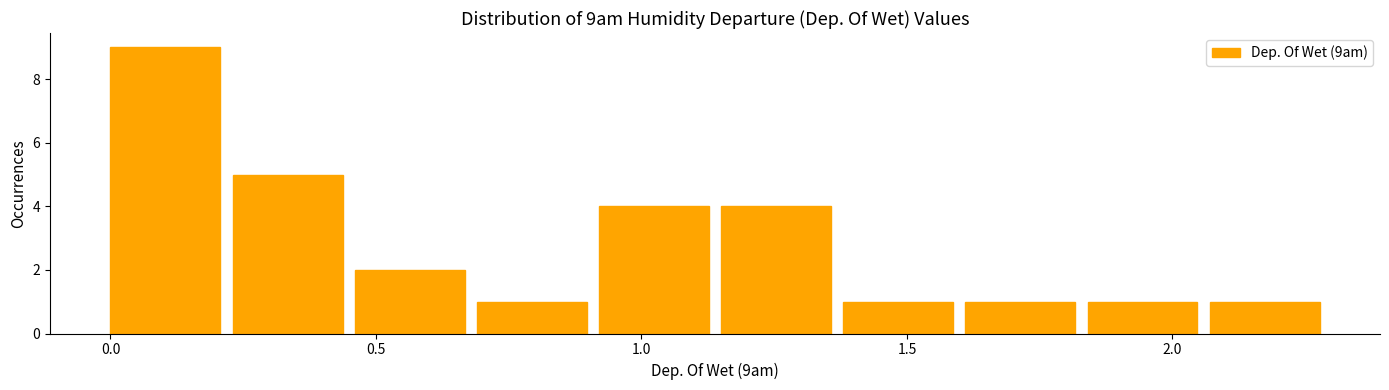

Over which range of the x-axis is the bar tallest?

0.00 to 0.23